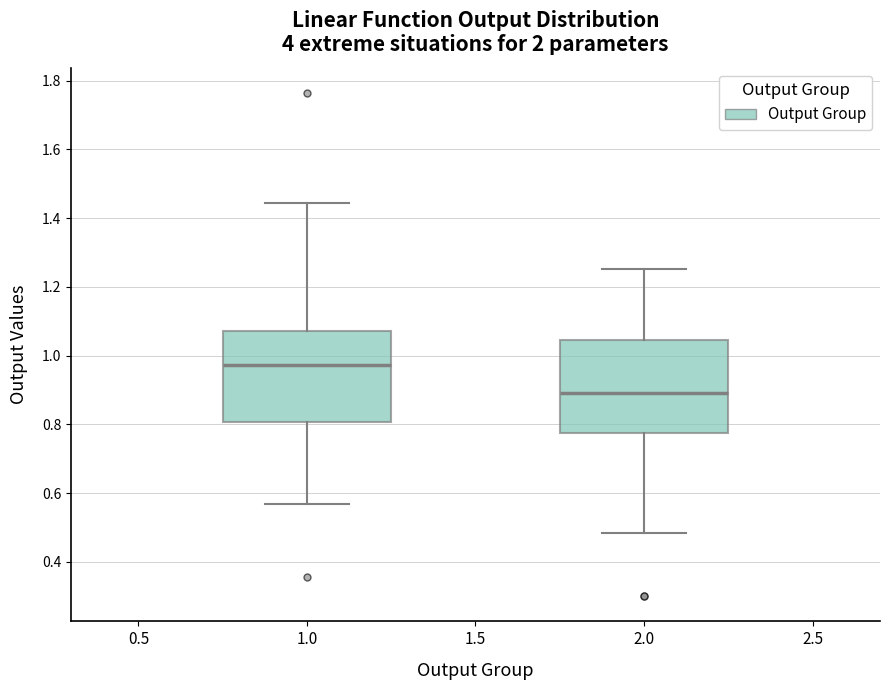

Reading left to right, read every box against the y-axis: the position of its median line, the range the box covers, and the ends of its whiskers. The values are not printed on the chart, so give them approximately, as read against the axis.

1.0: median 0.98, box 0.80 to 1.08, whiskers 0.56 to 1.44
2.0: median 0.90, box 0.78 to 1.04, whiskers 0.48 to 1.26